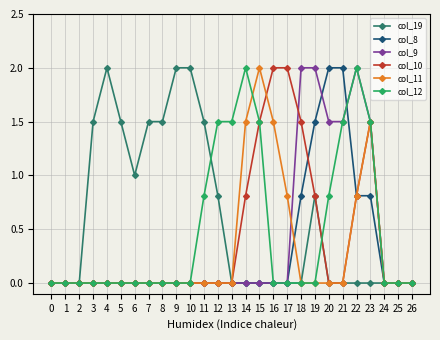

True or false: col_11 has a value of -0.8 at 18.

False